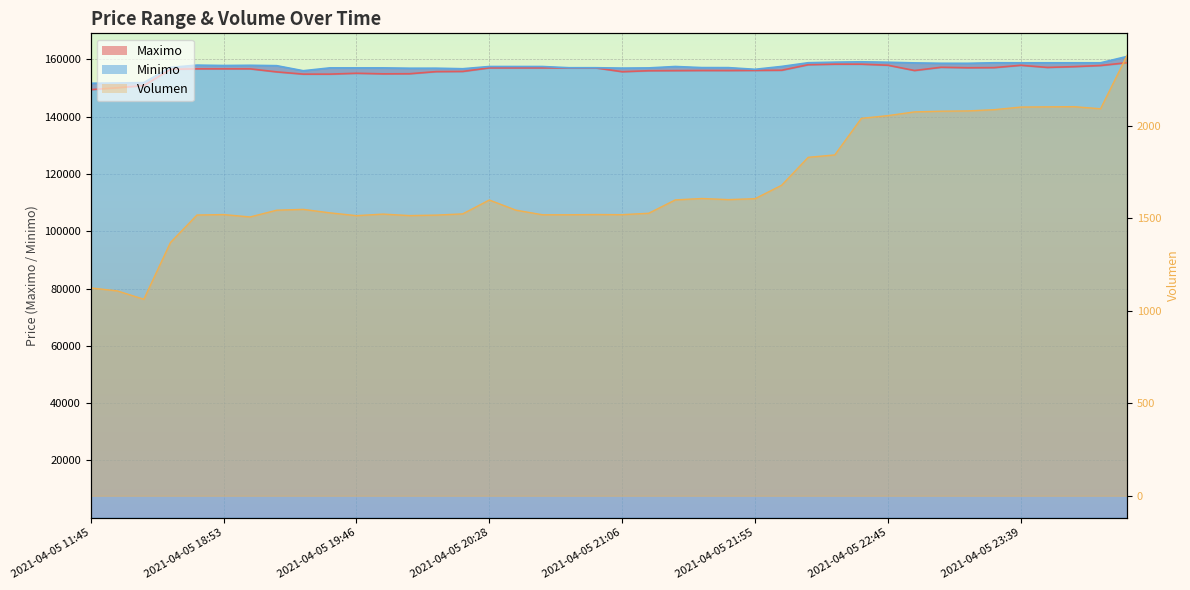

What is the total value across all series at 2021-04-05 21:06?

314094.5